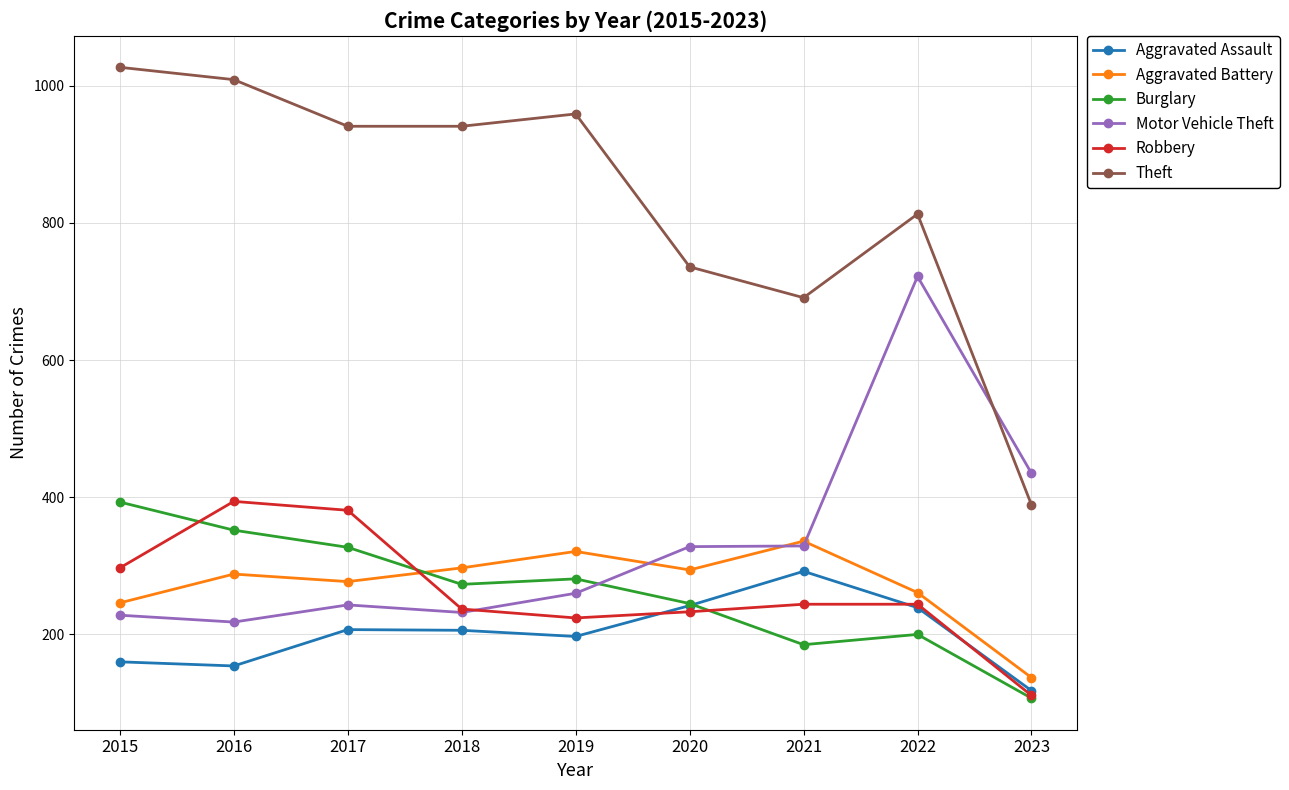

True or false: Burglary has more than 2 interior local peaks.

False